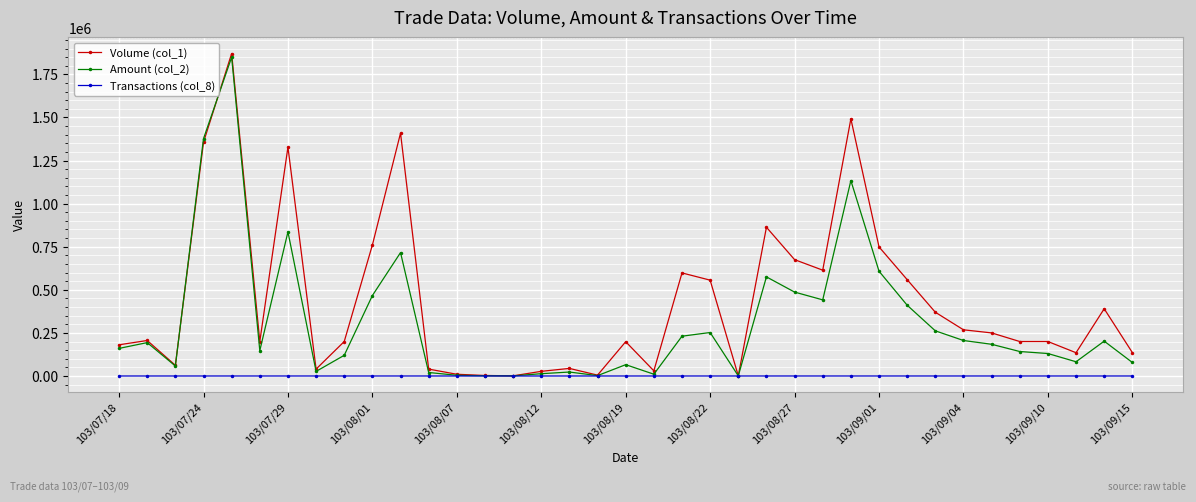

Which series has the largest total across all categories?

Volume (col_1)